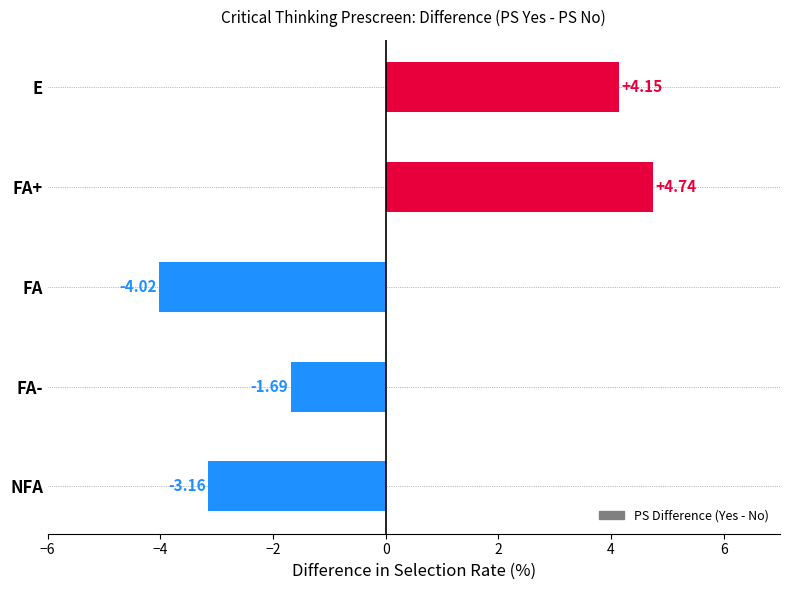

List the labels in order of value, largest first.

FA+, E, FA-, NFA, FA